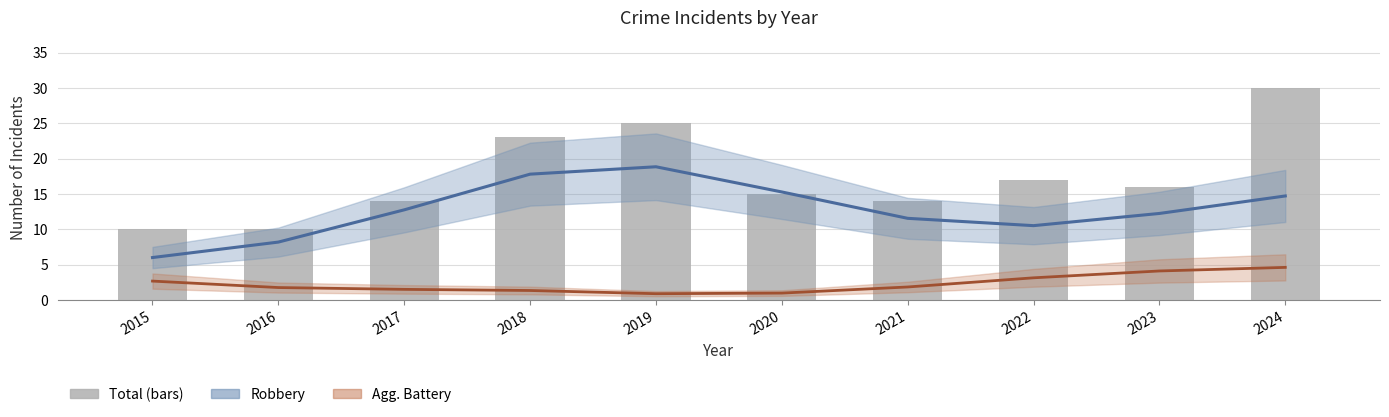

Is the value of Agg. Battery (smoothed) at 2024 greater than the value of Total at 2020?

No